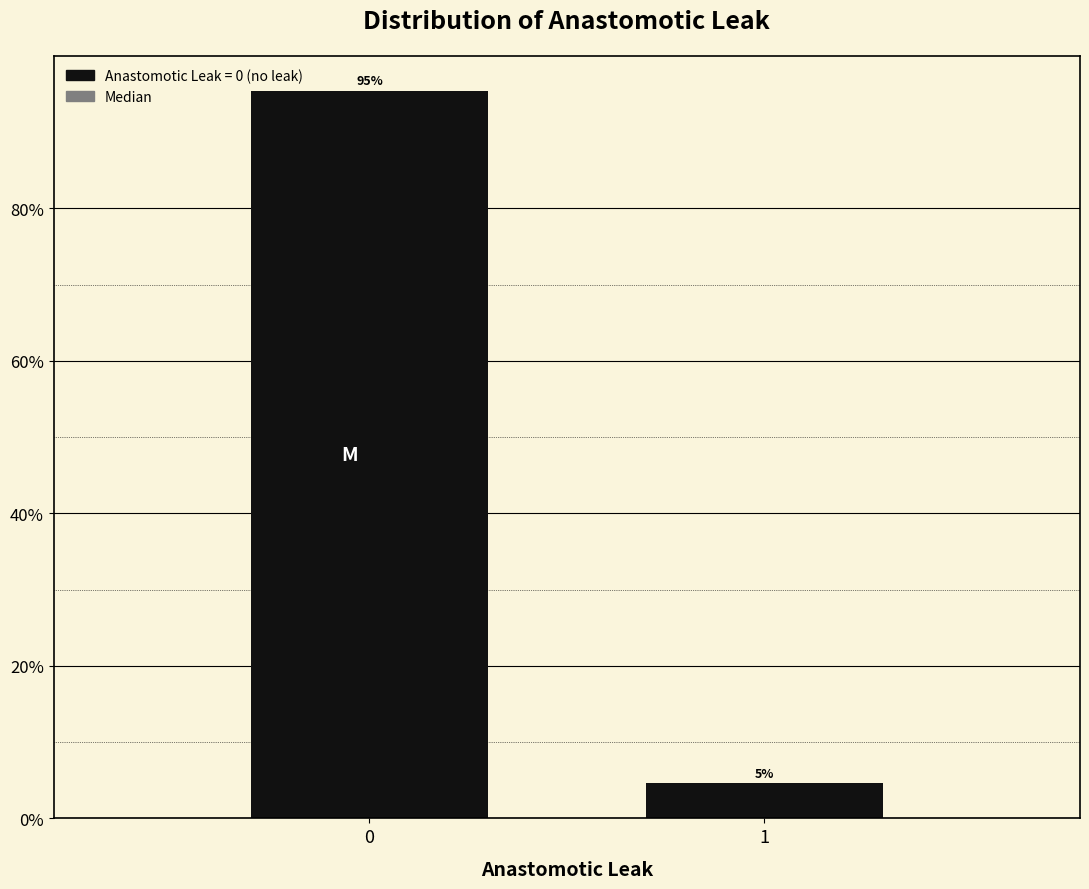

What is the greatest value displayed?

95.4